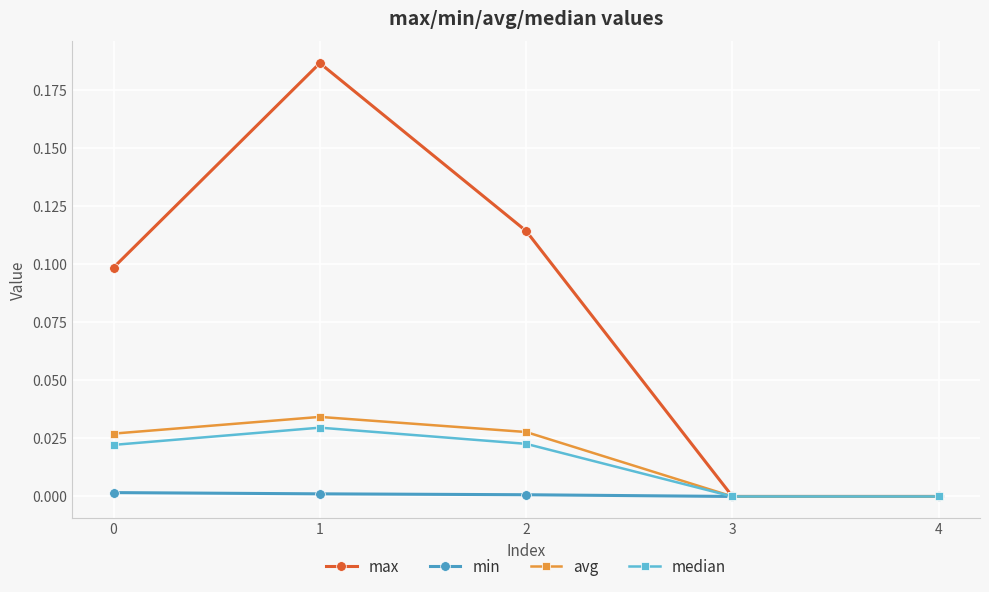

True or false: avg has more than 0 points higher than both neighbors.

True